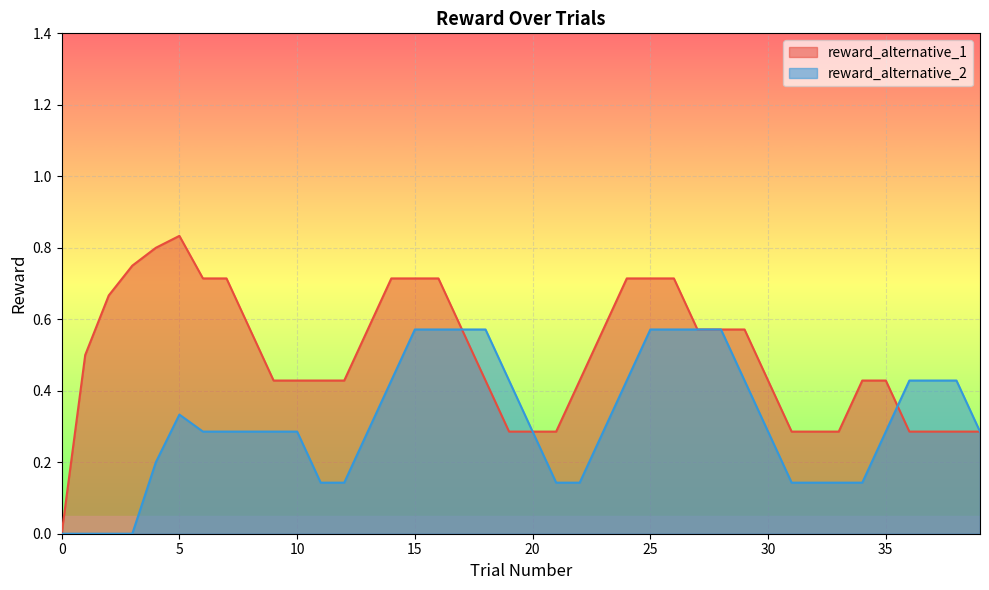

At which label does reward_alternative_1 reach its peak?

5